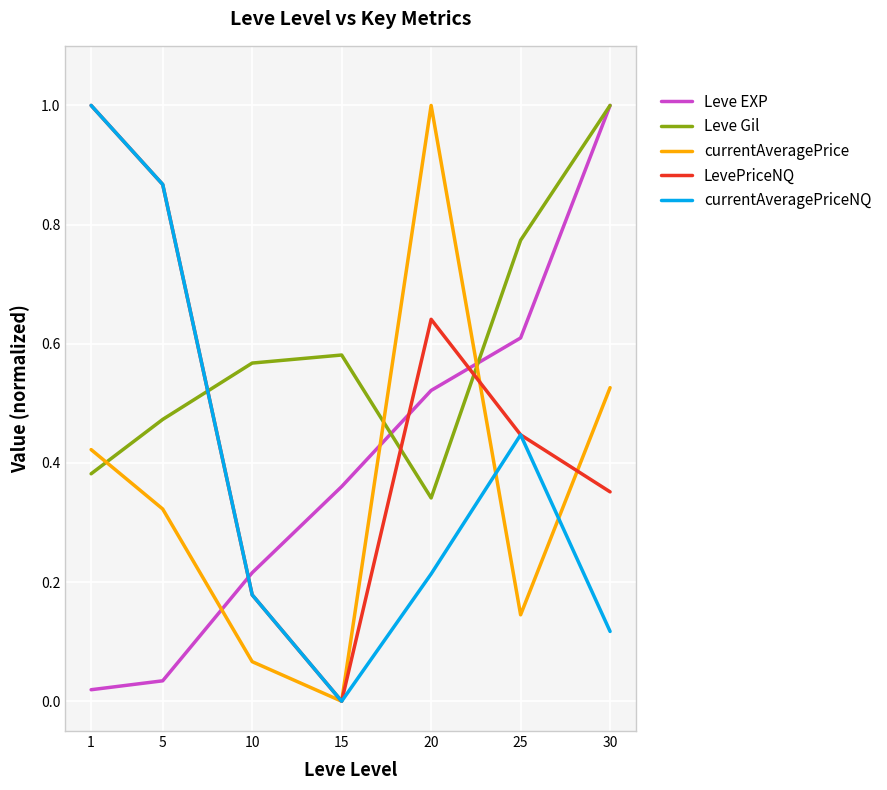

After their last crossing, which series has the higher values: currentAveragePrice or currentAveragePriceNQ?

currentAveragePrice